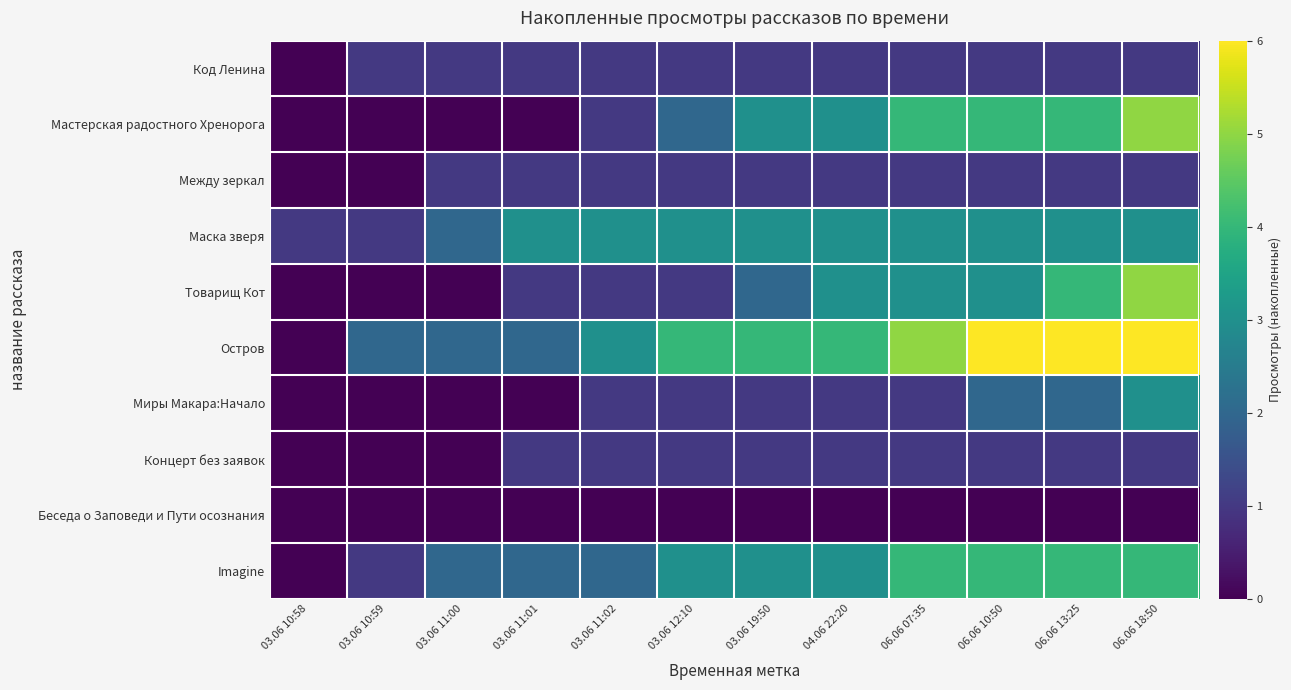

Which has a higher value, 06.06 13:25 or 03.06 10:58?

06.06 13:25